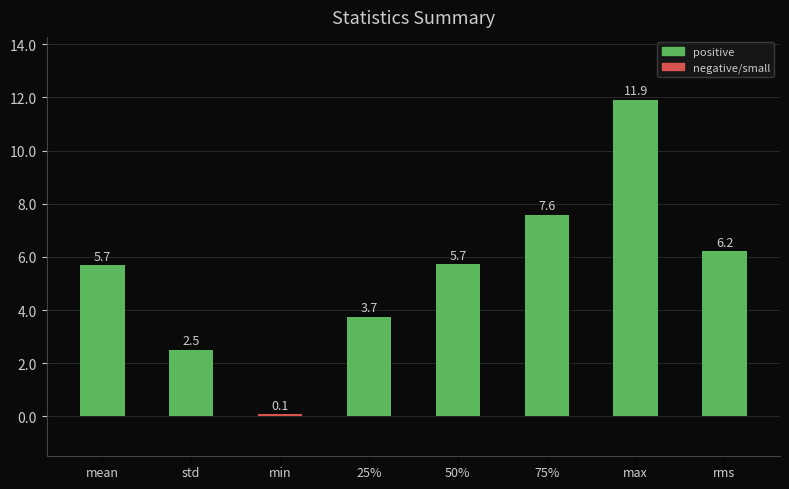

What is the difference between the second highest and minimum values?

7.5